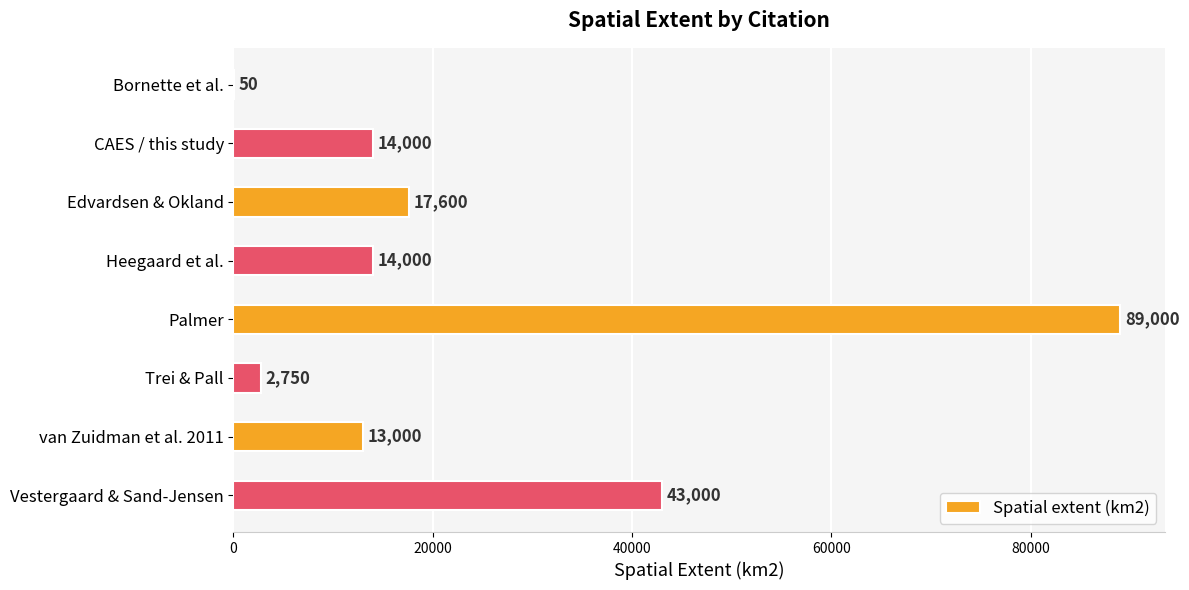

The chart shows a value of 89000 at Palmer. True or false?

True